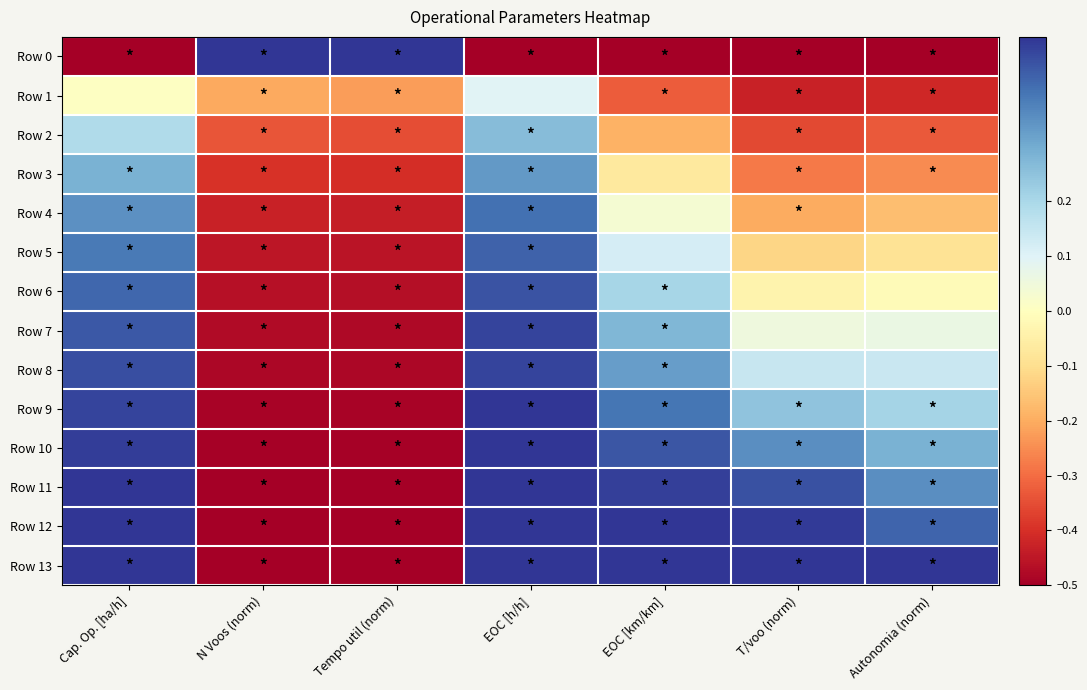

Reading left to right, what are all the values shown in this chart?

Row 0: Cap. Op. [ha/h]=-0.5	N Voos (norm)=0.5	Tempo util (norm)=0.5	EOC [h/h]=-0.5	EOC [km/km]=-0.5	T/voo (norm)=-0.5	Autonomia (norm)=-0.5
Row 1: Cap. Op. [ha/h]=0.0	N Voos (norm)=-0.2	Tempo util (norm)=-0.2	EOC [h/h]=0.1	EOC [km/km]=-0.3	T/voo (norm)=-0.4	Autonomia (norm)=-0.4
Row 2: Cap. Op. [ha/h]=0.2	N Voos (norm)=-0.3	Tempo util (norm)=-0.4	EOC [h/h]=0.3	EOC [km/km]=-0.2	T/voo (norm)=-0.4	Autonomia (norm)=-0.3
Row 3: Cap. Op. [ha/h]=0.3	N Voos (norm)=-0.4	Tempo util (norm)=-0.4	EOC [h/h]=0.3	EOC [km/km]=-0.1	T/voo (norm)=-0.3	Autonomia (norm)=-0.3
Row 4: Cap. Op. [ha/h]=0.3	N Voos (norm)=-0.4	Tempo util (norm)=-0.4	EOC [h/h]=0.4	EOC [km/km]=0.0	T/voo (norm)=-0.2	Autonomia (norm)=-0.2
Row 5: Cap. Op. [ha/h]=0.4	N Voos (norm)=-0.4	Tempo util (norm)=-0.5	EOC [h/h]=0.4	EOC [km/km]=0.1	T/voo (norm)=-0.1	Autonomia (norm)=-0.1
Row 6: Cap. Op. [ha/h]=0.4	N Voos (norm)=-0.5	Tempo util (norm)=-0.5	EOC [h/h]=0.5	EOC [km/km]=0.2	T/voo (norm)=-0.0	Autonomia (norm)=-0.0
Row 7: Cap. Op. [ha/h]=0.4	N Voos (norm)=-0.5	Tempo util (norm)=-0.5	EOC [h/h]=0.5	EOC [km/km]=0.3	T/voo (norm)=0.1	Autonomia (norm)=0.1
Row 8: Cap. Op. [ha/h]=0.5	N Voos (norm)=-0.5	Tempo util (norm)=-0.5	EOC [h/h]=0.5	EOC [km/km]=0.3	T/voo (norm)=0.1	Autonomia (norm)=0.1
Row 9: Cap. Op. [ha/h]=0.5	N Voos (norm)=-0.5	Tempo util (norm)=-0.5	EOC [h/h]=0.5	EOC [km/km]=0.4	T/voo (norm)=0.2	Autonomia (norm)=0.2
Row 10: Cap. Op. [ha/h]=0.5	N Voos (norm)=-0.5	Tempo util (norm)=-0.5	EOC [h/h]=0.5	EOC [km/km]=0.4	T/voo (norm)=0.4	Autonomia (norm)=0.3
Row 11: Cap. Op. [ha/h]=0.5	N Voos (norm)=-0.5	Tempo util (norm)=-0.5	EOC [h/h]=0.5	EOC [km/km]=0.5	T/voo (norm)=0.5	Autonomia (norm)=0.4
Row 12: Cap. Op. [ha/h]=0.5	N Voos (norm)=-0.5	Tempo util (norm)=-0.5	EOC [h/h]=0.5	EOC [km/km]=0.5	T/voo (norm)=0.5	Autonomia (norm)=0.4
Row 13: Cap. Op. [ha/h]=0.5	N Voos (norm)=-0.5	Tempo util (norm)=-0.5	EOC [h/h]=0.5	EOC [km/km]=0.5	T/voo (norm)=0.5	Autonomia (norm)=0.5